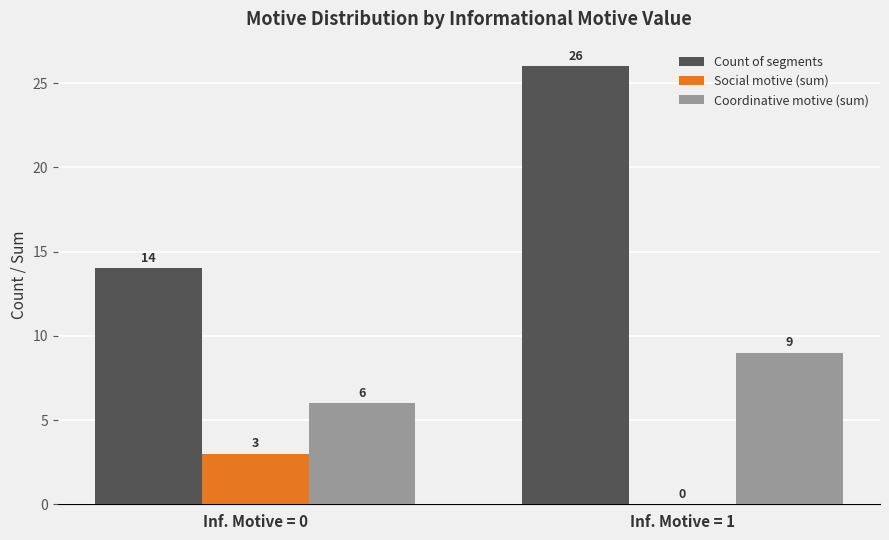

Reading left to right, transcribe all the data shown in this chart.

Count of segments: 14	26
Social motive (sum): 3	0
Coordinative motive (sum): 6	9